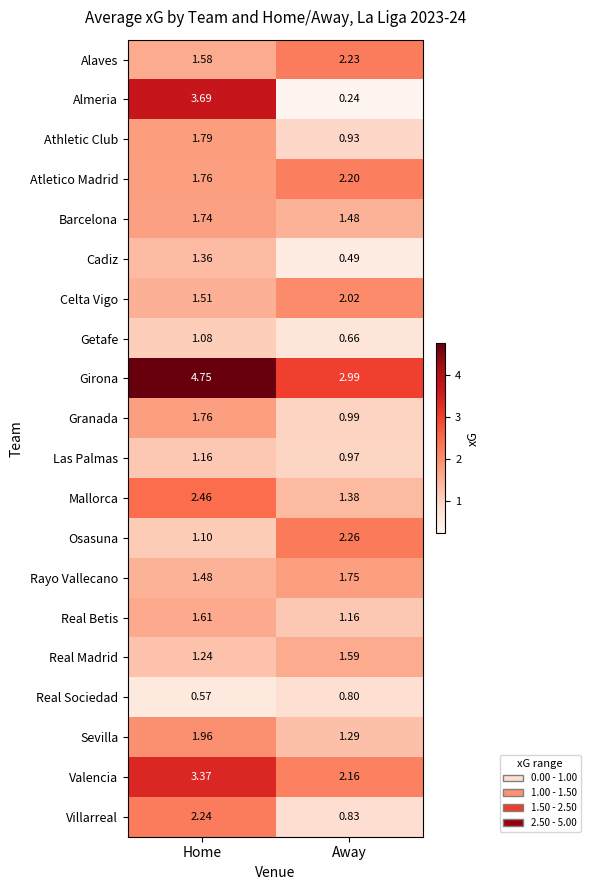

Which series changed the most between Home and Away?

Almeria